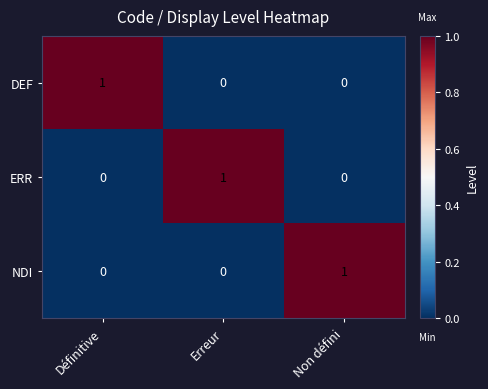

Count the NDI values in the range 0 to 1.

3